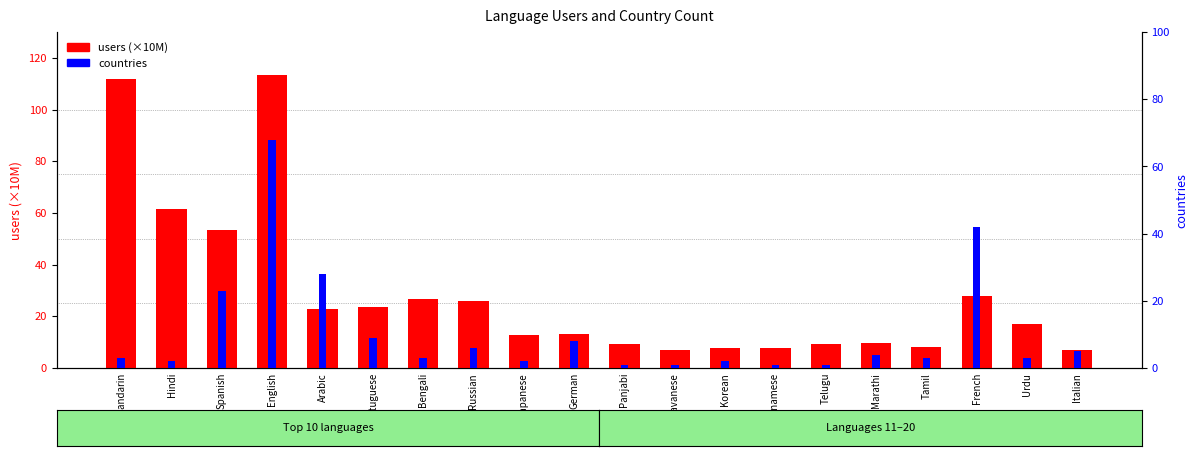

What are all the series names shown in the legend?

users (×10M), countries